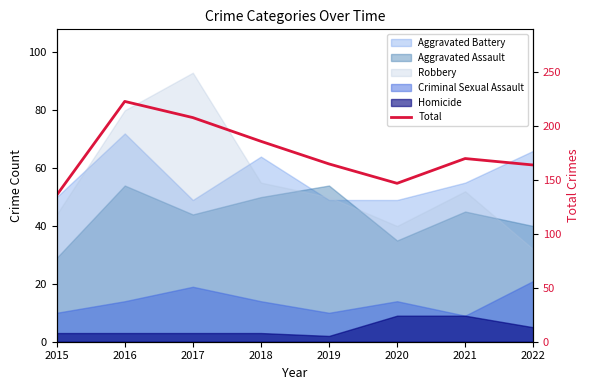

List the labels in order of value, smallest first.

2015, 2020, 2022, 2019, 2021, 2018, 2017, 2016